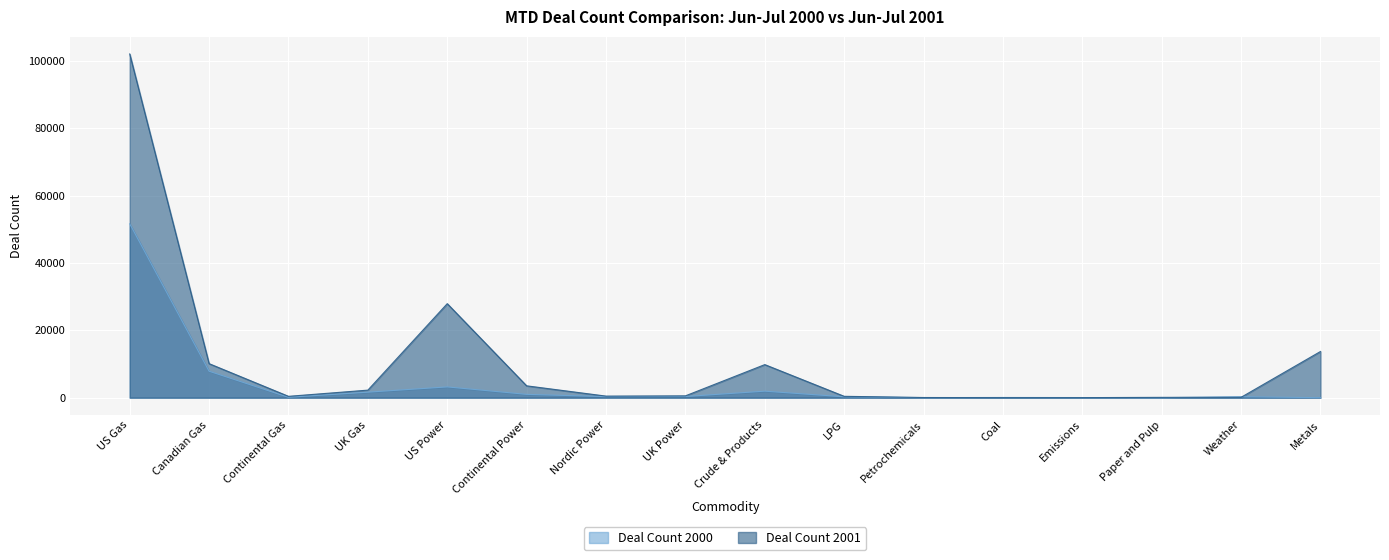

What is the average value of the Deal Count 2001 series?

10719